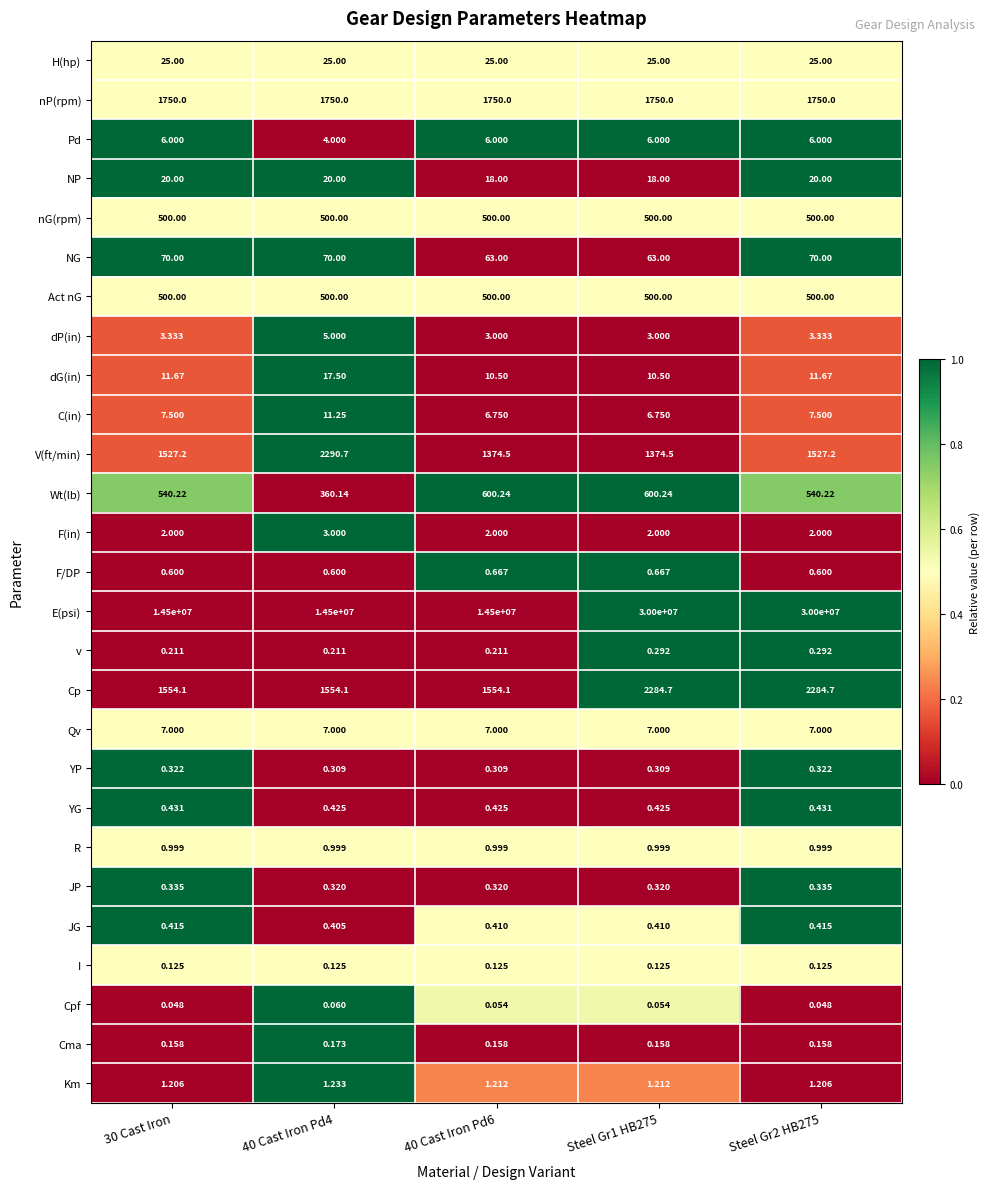

Which series has the largest range (max minus min)?

E(psi)